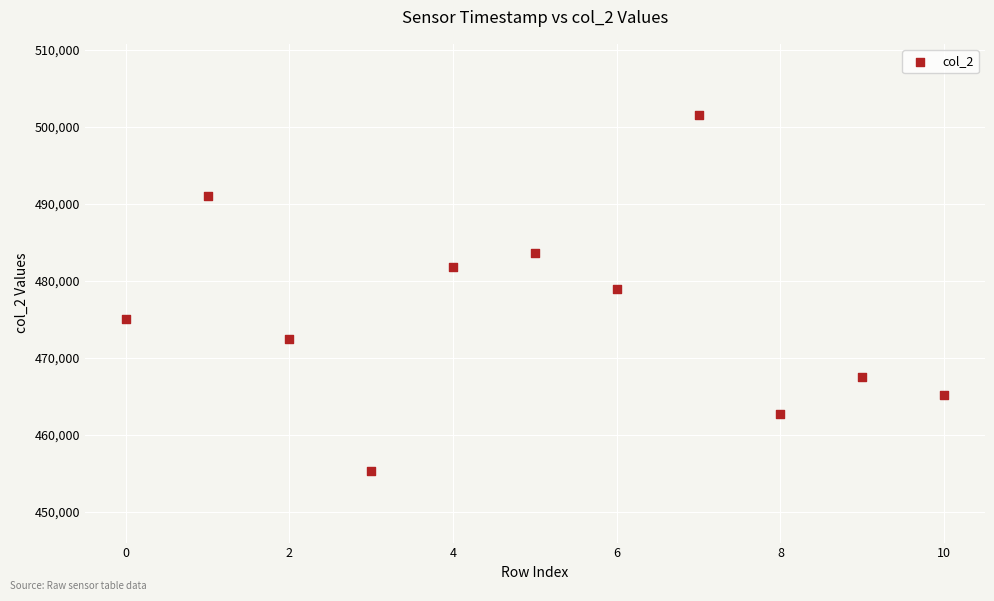

What is the range of Y values (max minus min)?

46292